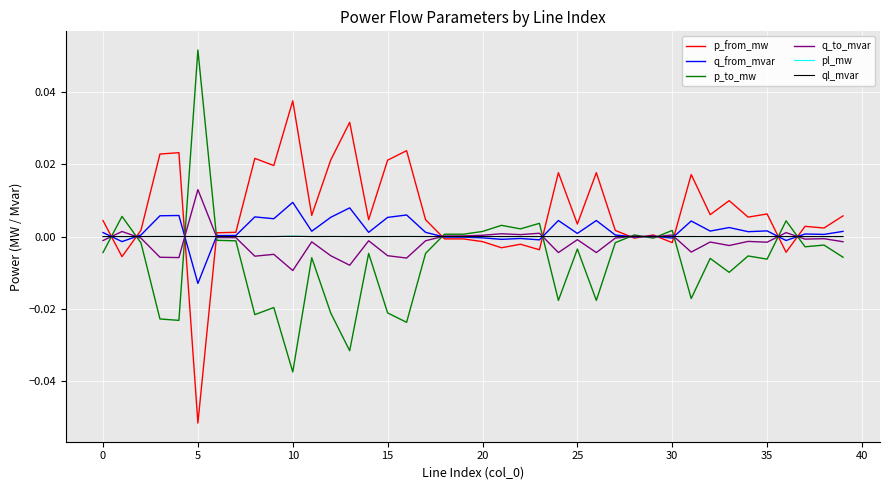

Which label corresponds to the largest value in the chart?

5